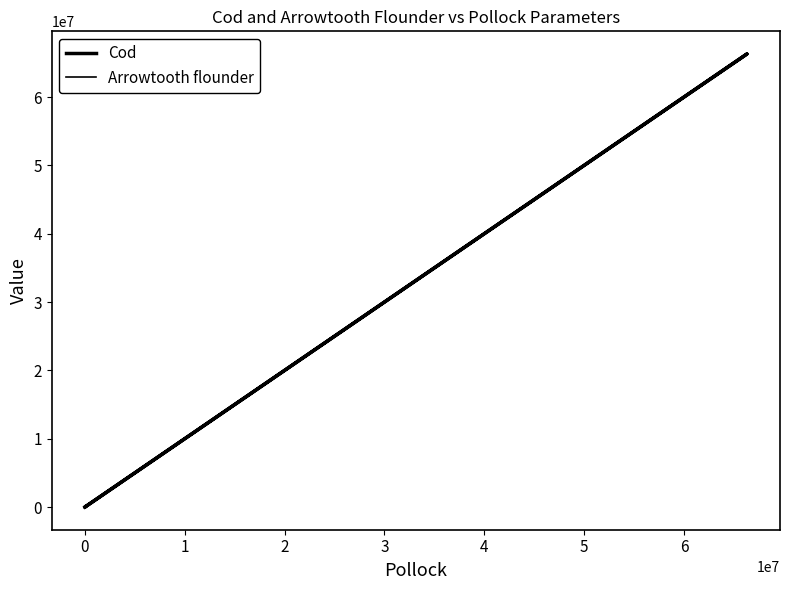

At how many categories does at least one series exceed 1597528?

1